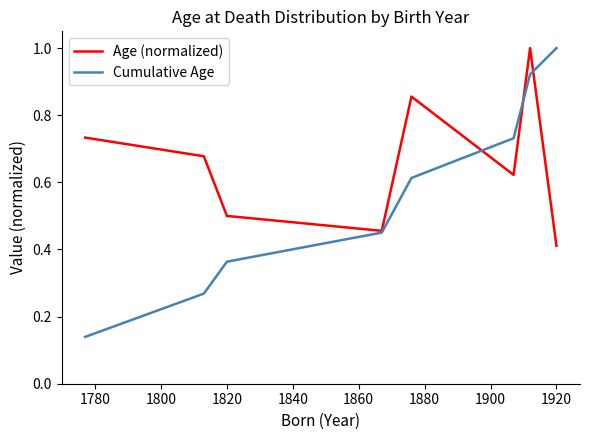

In Age (normalized), how many points are higher than both neighbors (excluding endpoints)?

2